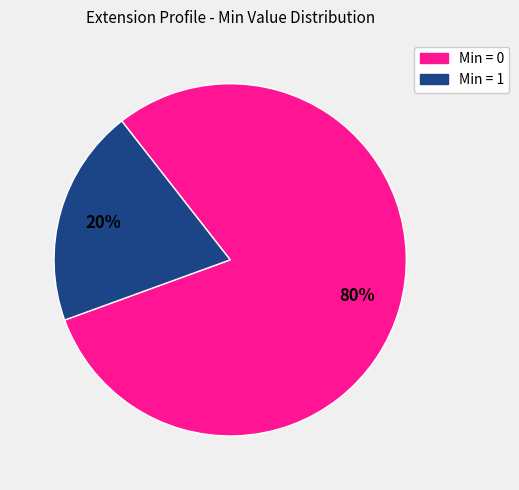

To the nearest percent, what is the average slice percentage?

50%